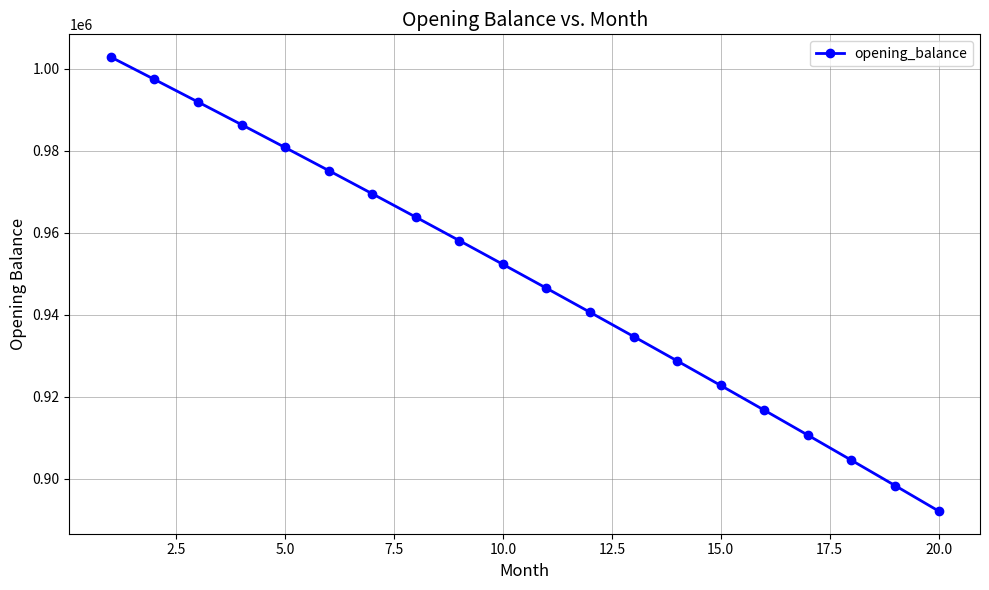

What is the value of the 13th point from the left?

934728.6